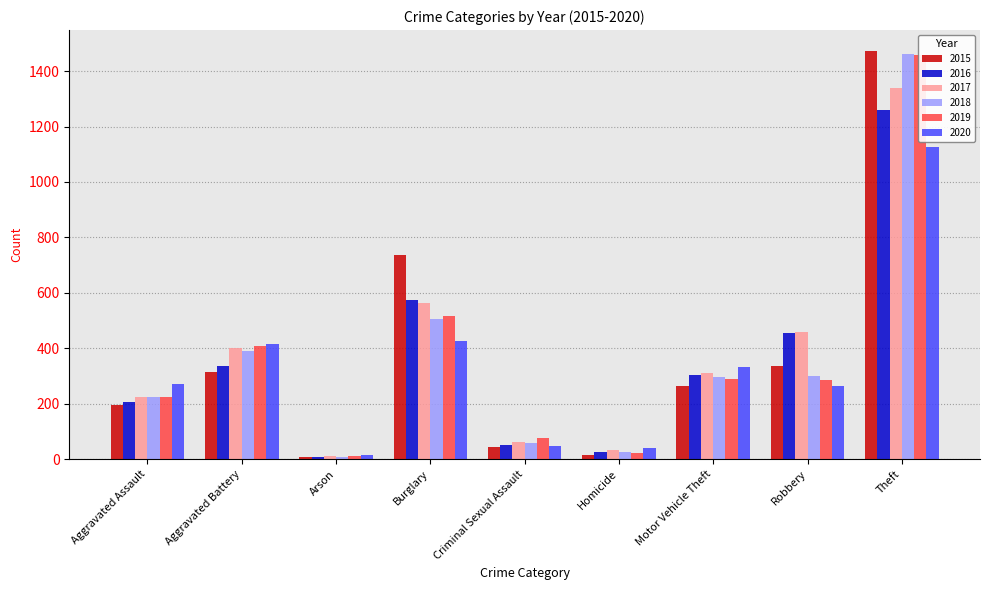

What value does the 2019 series have at Motor Vehicle Theft, to the nearest 100?

300